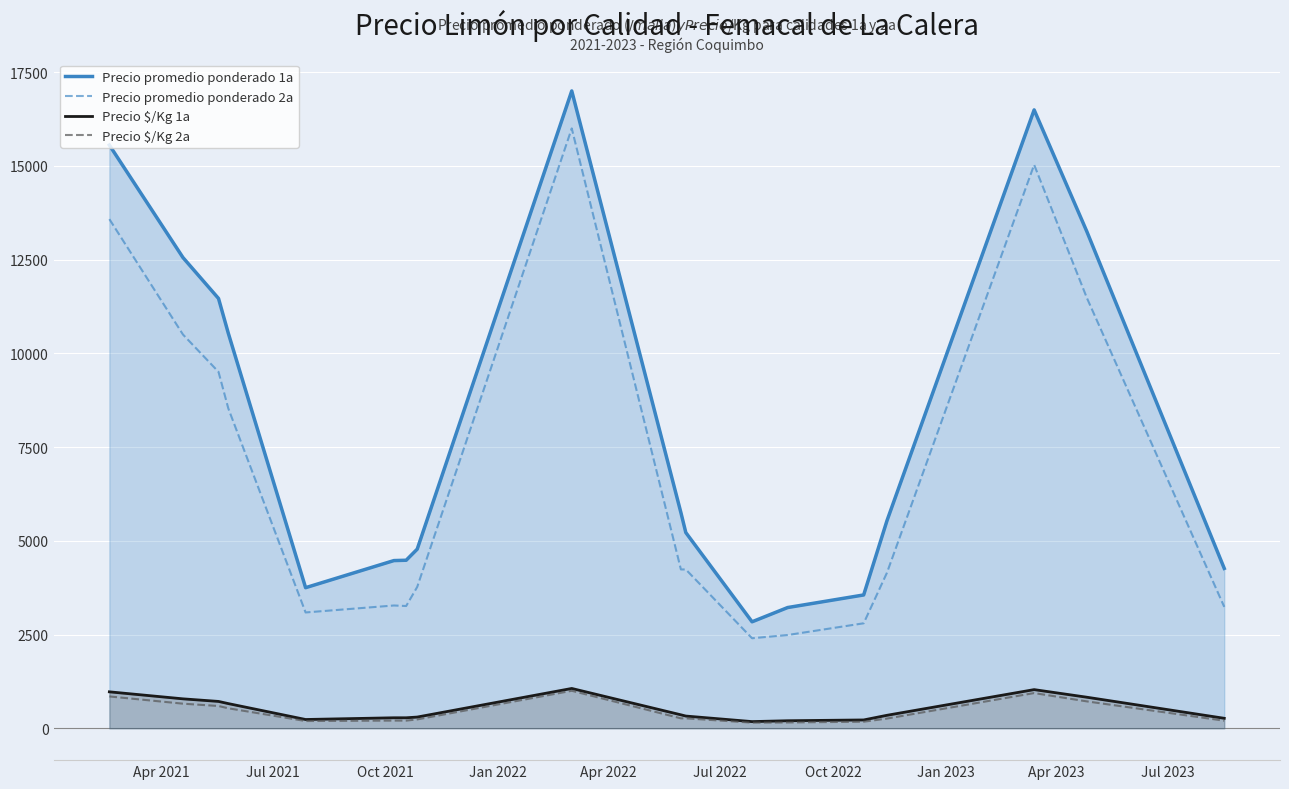

What are all the series names shown in the legend?

Precio promedio ponderado 1a, Precio promedio ponderado 2a, Precio $/Kg 1a, Precio $/Kg 2a